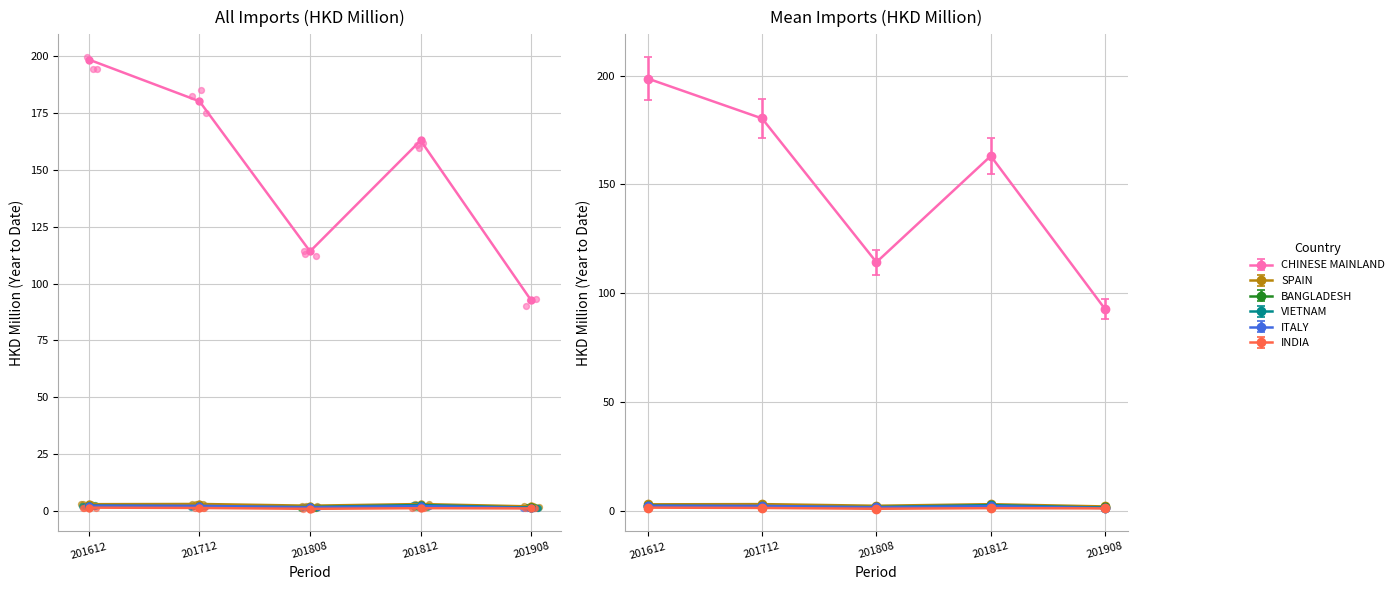

Which series has the largest Y range (max minus min)?

CHINESE MAINLAND